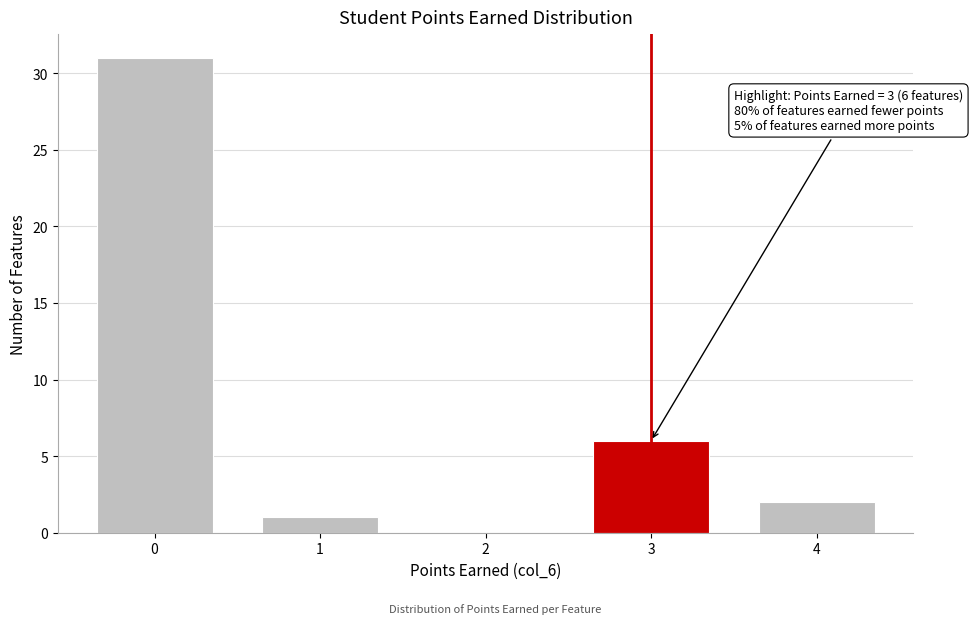

Reading right to left, extract all data points from this chart.

4=2	3=6	2=0	1=1	0=31